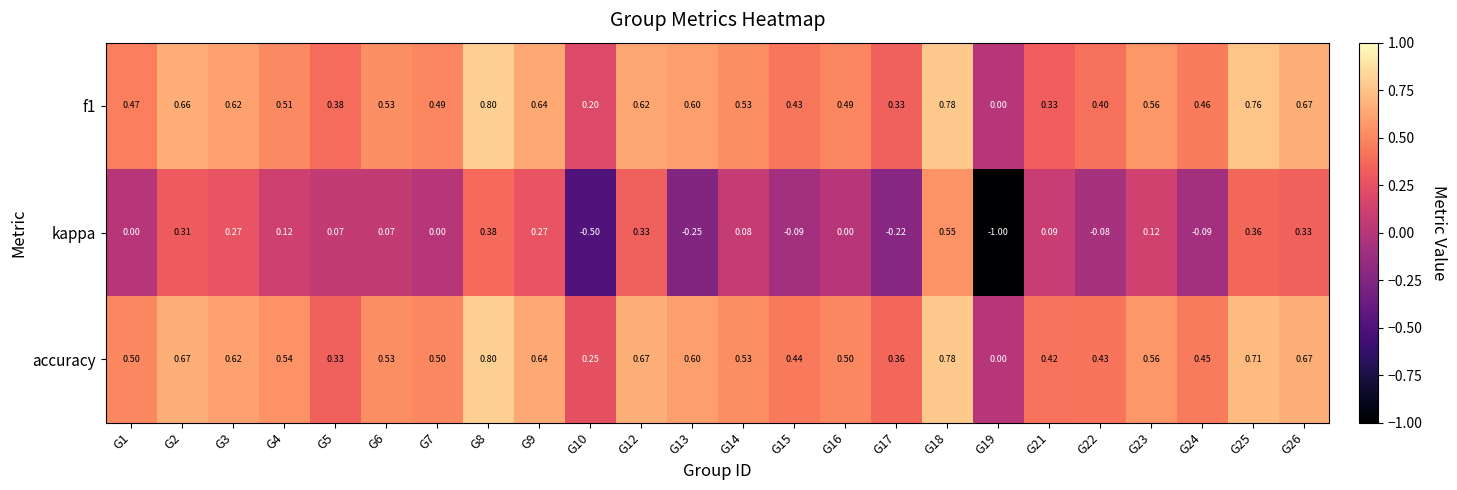

Between G12 and G18, which series saw the biggest shift?

kappa